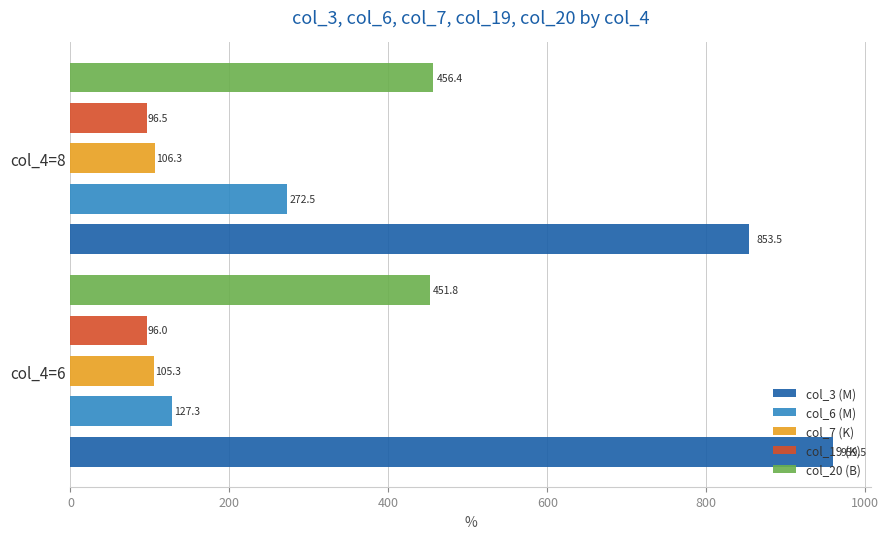

What is the sum of all col_19 (K) values?

192.5